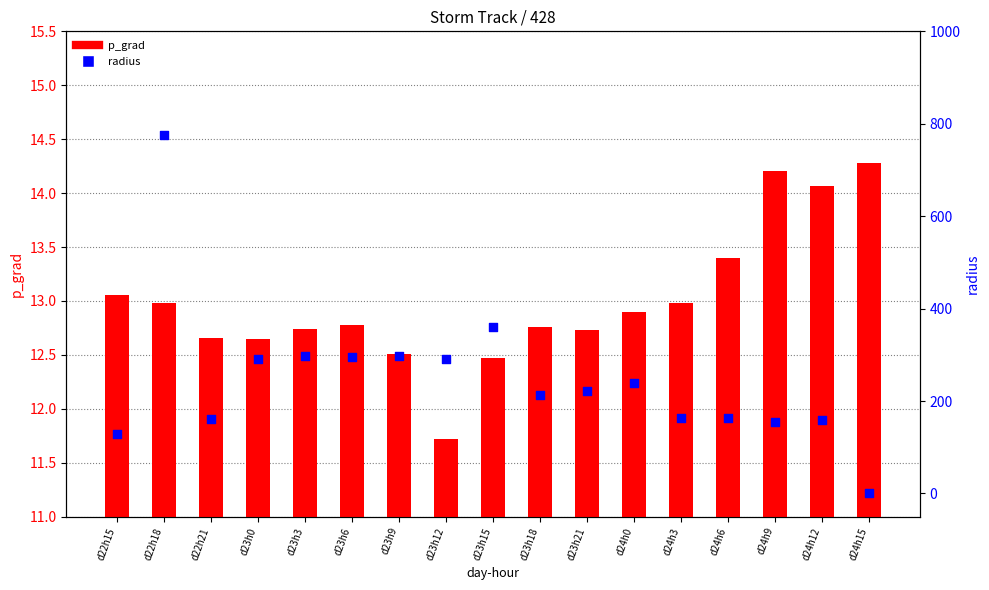

At which category is the sum across all series the highest?

d22h18